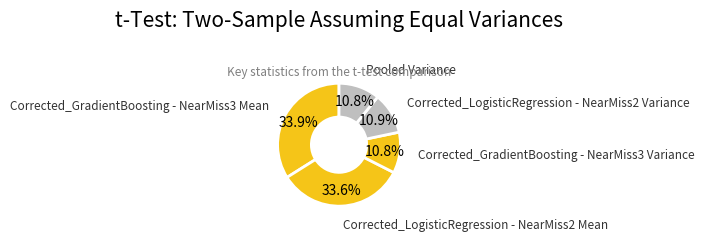

Count the number of slices in the pie.

5